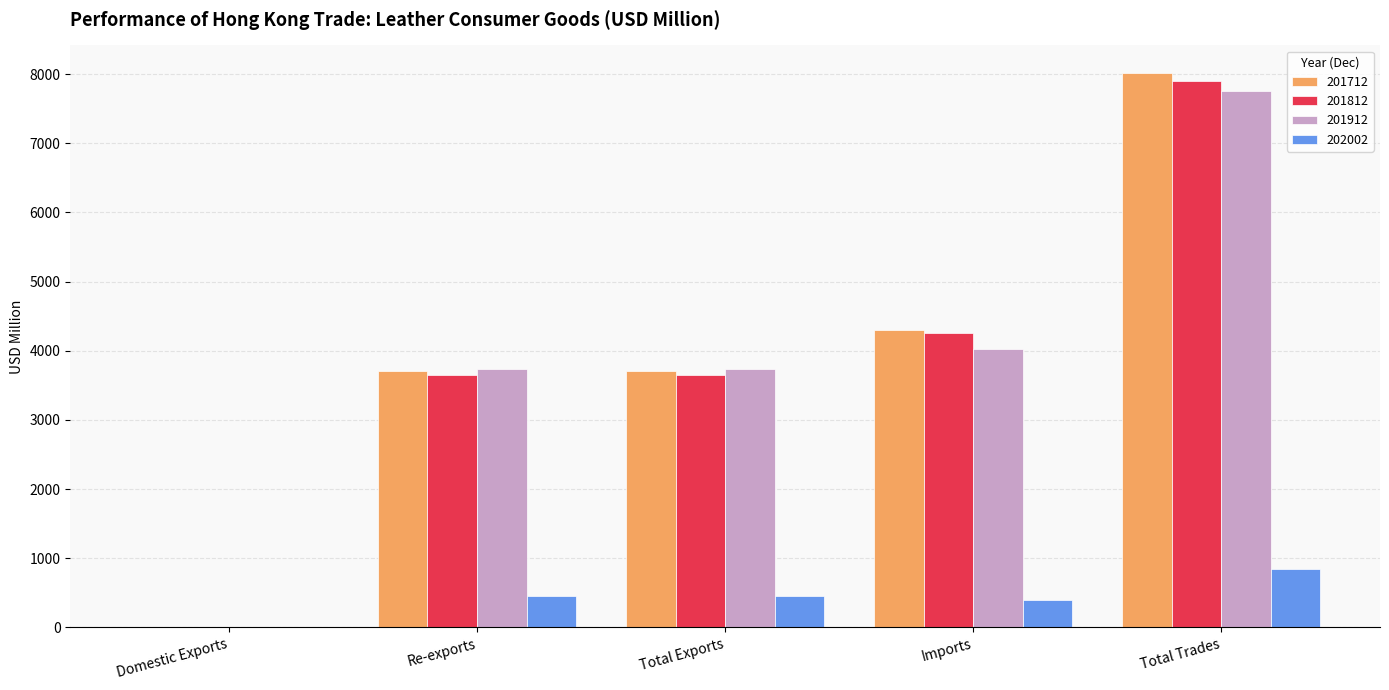

Which category has the highest value in the 201812 series?

Total Trades